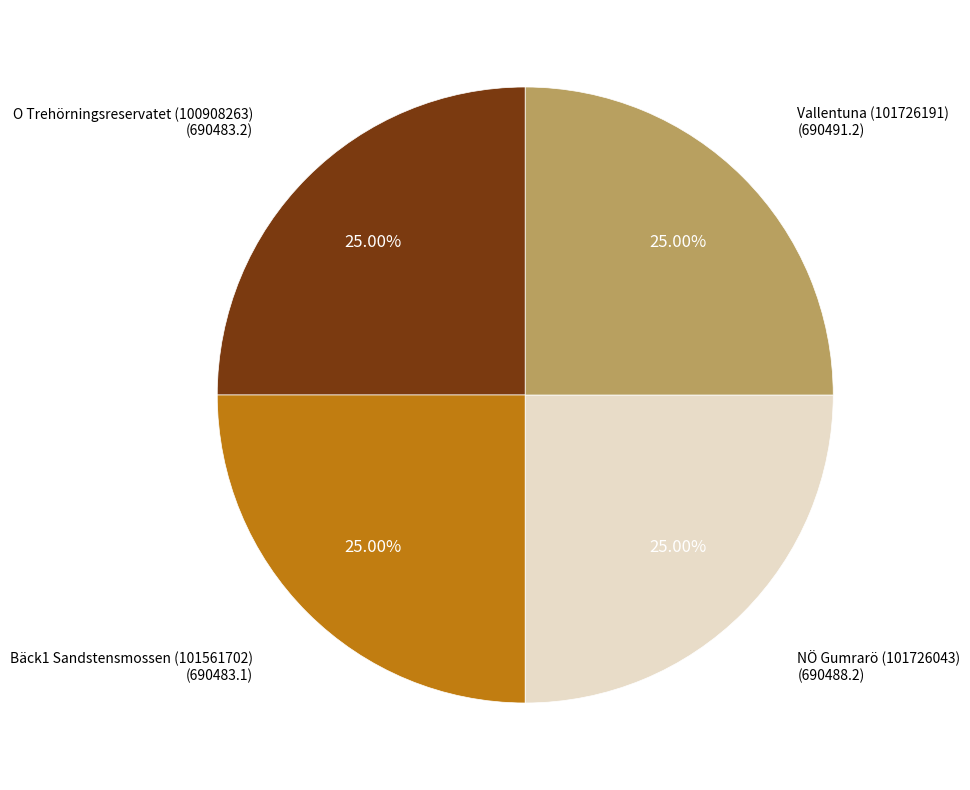

Does any single category account for the majority?

No